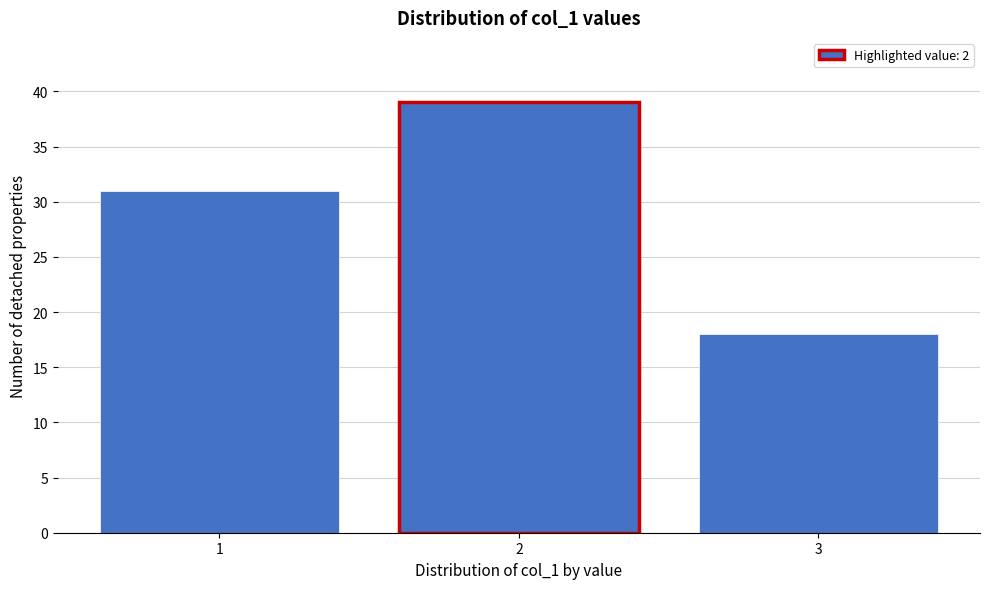

Reading left to right, extract all data points from this chart.

1=31	2=39	3=18